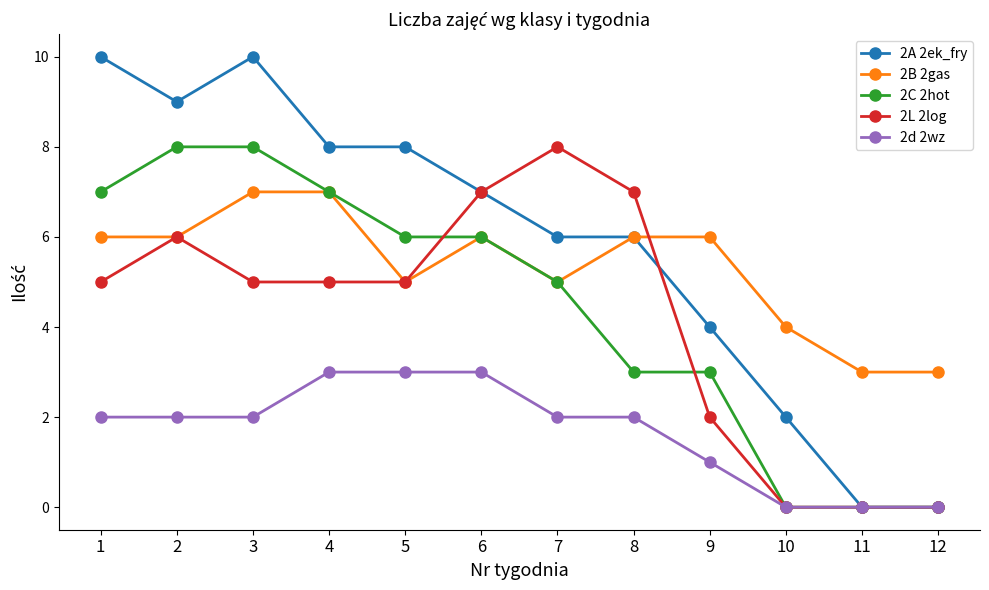

The value of 2B 2gas at 2 is 4. True or false?

False